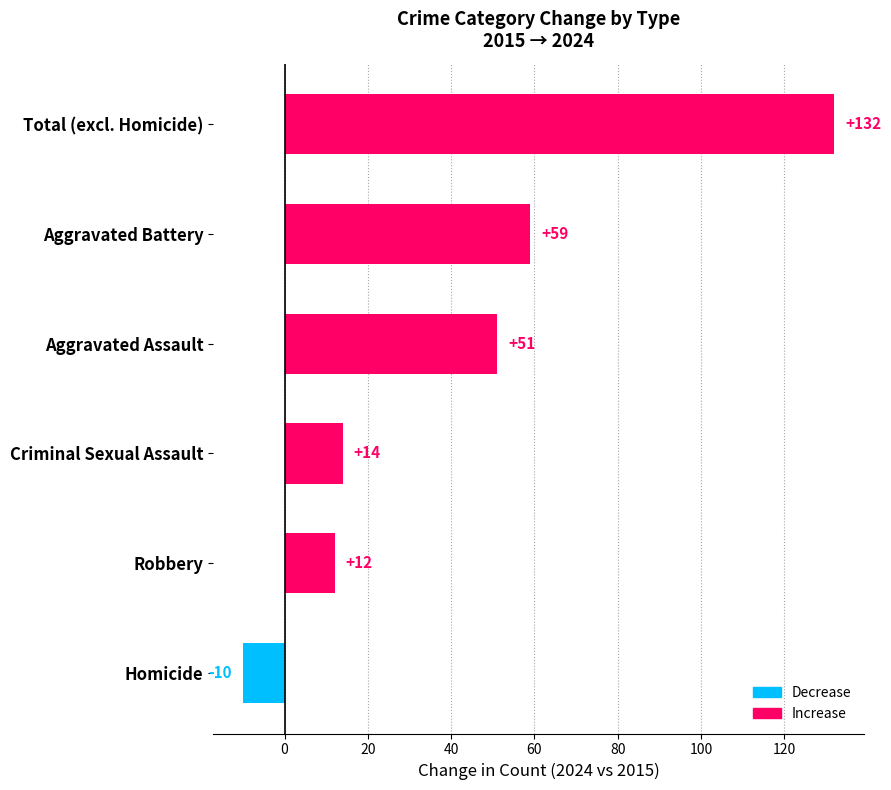

Reading bottom to top, list all the values displayed in this chart.

-10	12	14	51	59	132